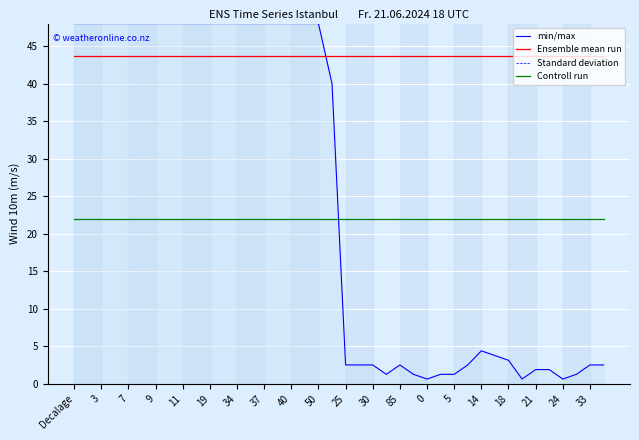

What is the minimum value shown in the chart?

0.6